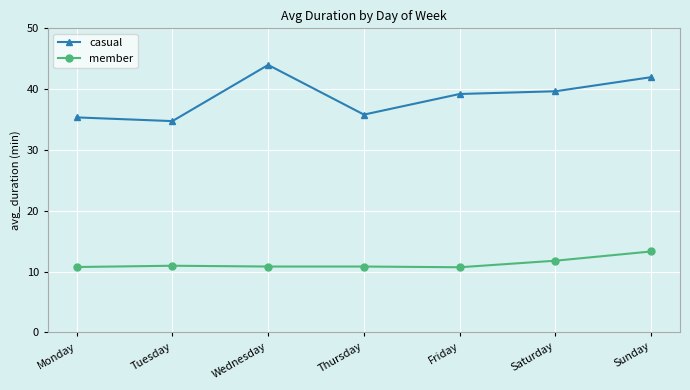

What is the sum of the member values at Friday and Monday?

21.4